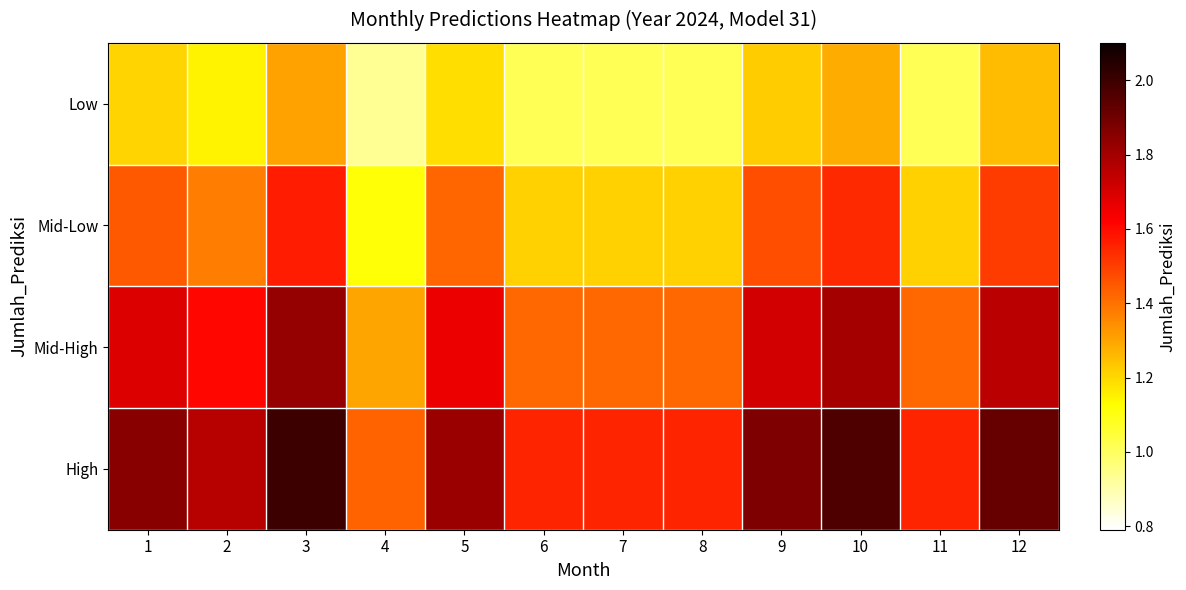

Reading left to right, transcribe all the data shown in this chart.

Low: 1=1.2	2=1.1	3=1.3	4=0.9	5=1.2	6=1.0	7=1.0	8=1.0	9=1.2	10=1.3	11=1.0	12=1.3
Mid-Low: 1=1.4	2=1.4	3=1.6	4=1.1	5=1.4	6=1.2	7=1.2	8=1.2	9=1.5	10=1.5	11=1.2	12=1.5
Mid-High: 1=1.7	2=1.6	3=1.8	4=1.3	5=1.7	6=1.4	7=1.4	8=1.4	9=1.7	10=1.8	11=1.4	12=1.8
High: 1=1.9	2=1.8	3=2.0	4=1.4	5=1.8	6=1.6	7=1.6	8=1.6	9=1.9	10=2.0	11=1.6	12=1.9